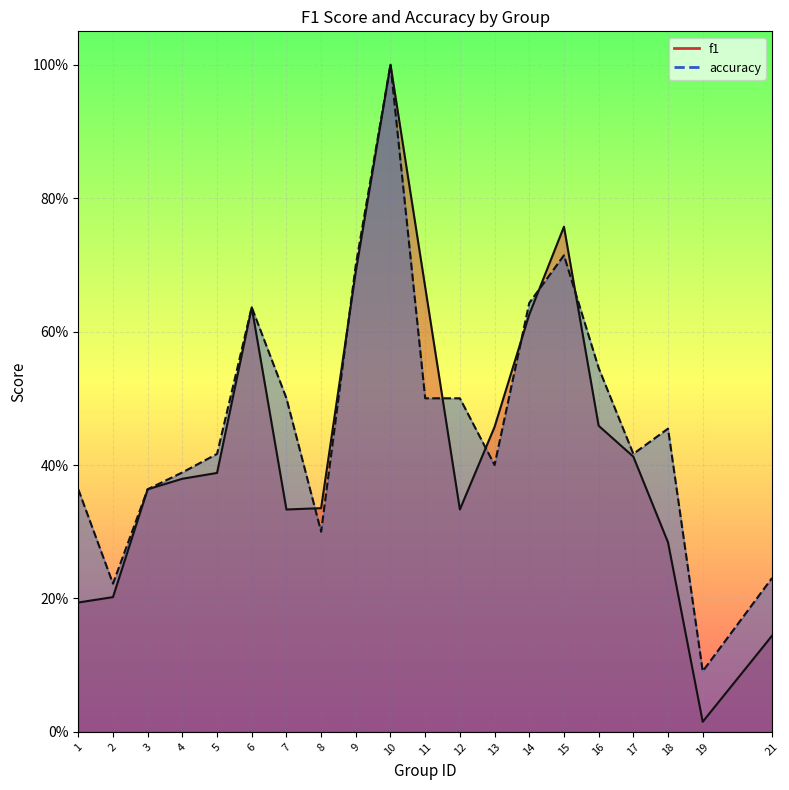

Read the accuracy value at 4.

0.4